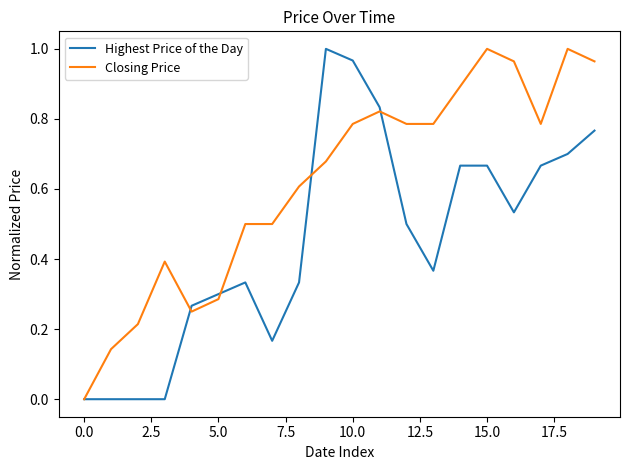

Which series has the largest total across all categories?

Closing Price